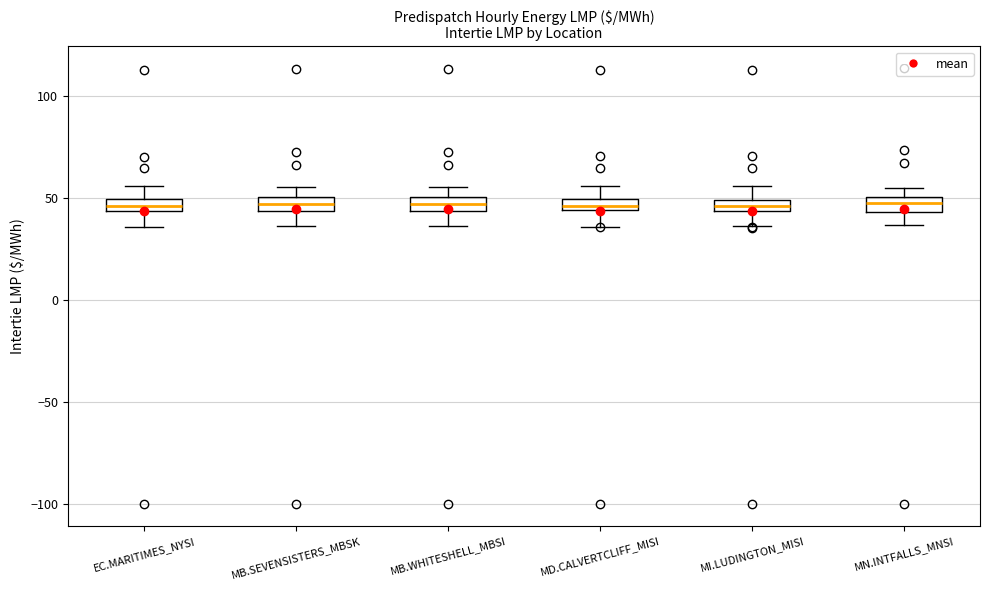

Where is the upper edge of the box for MN.INTFALLS_MNSI on the y-axis? The values are not printed on the chart, so give them approximately, as read against the axis.

50